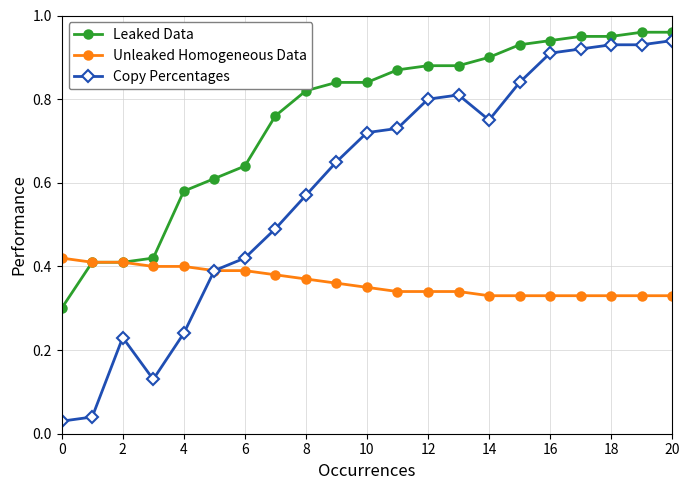

Rank the series by their average value, from highest to lowest.

Leaked Data, Copy Percentages, Unleaked Homogeneous Data